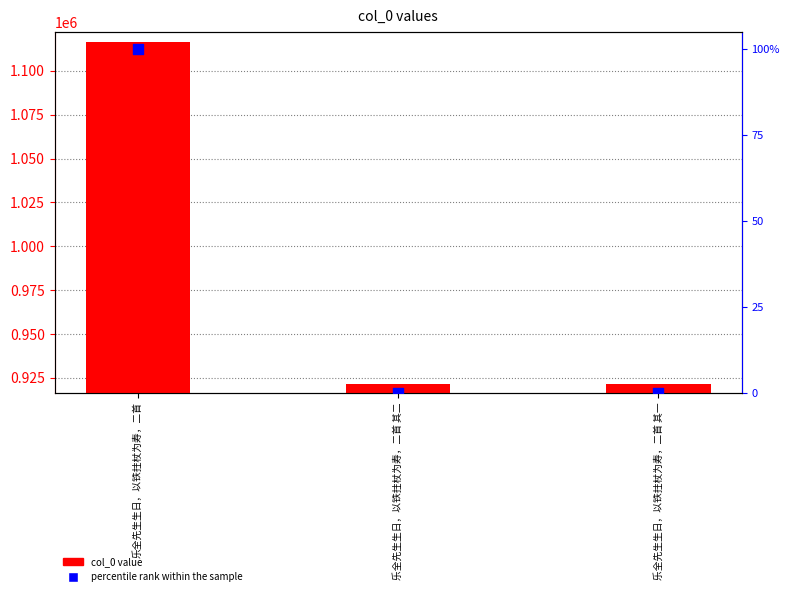

At how many categories does at least one series exceed 475022?

3